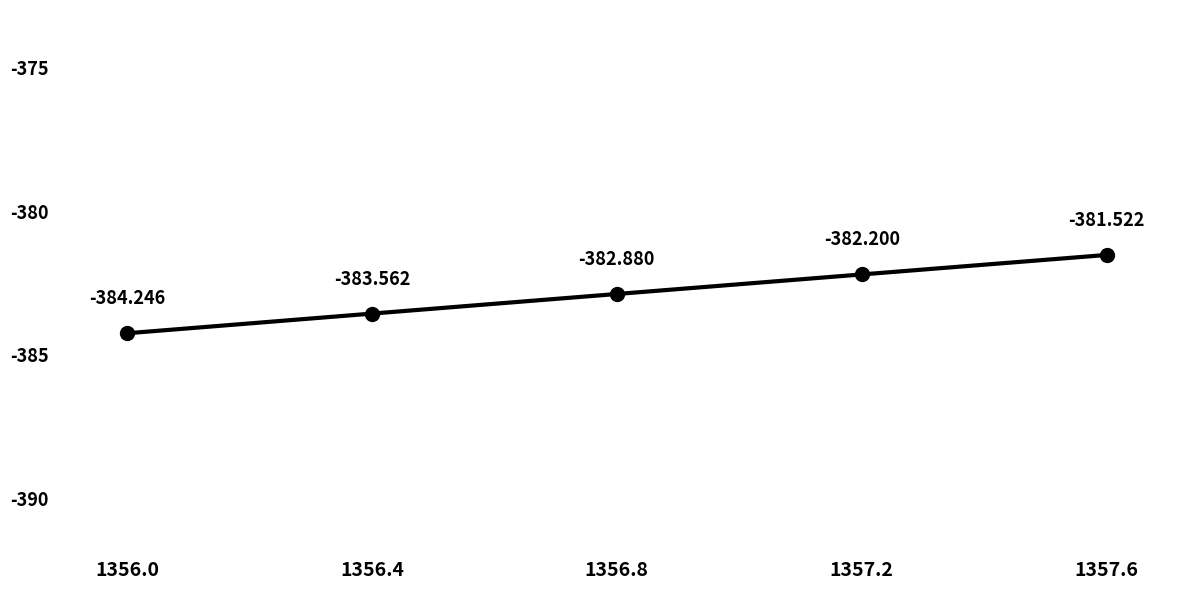

What is the difference between the maximum and minimum values?

2.7